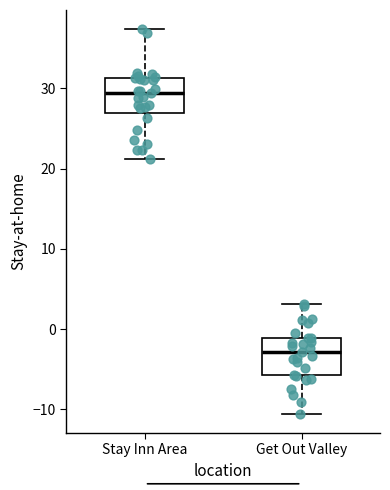

Reading left to right, transcribe this box plot: for each box, give where its median line is, the range the box spans, and where its two whiskers end, as read against the y-axis. The values are not printed on the chart, so give them approximately, as read against the axis.

Stay Inn Area: median 29, box 27 to 31, whiskers 21 to 37
Get Out Valley: median -3, box -6 to -1, whiskers -11 to 3